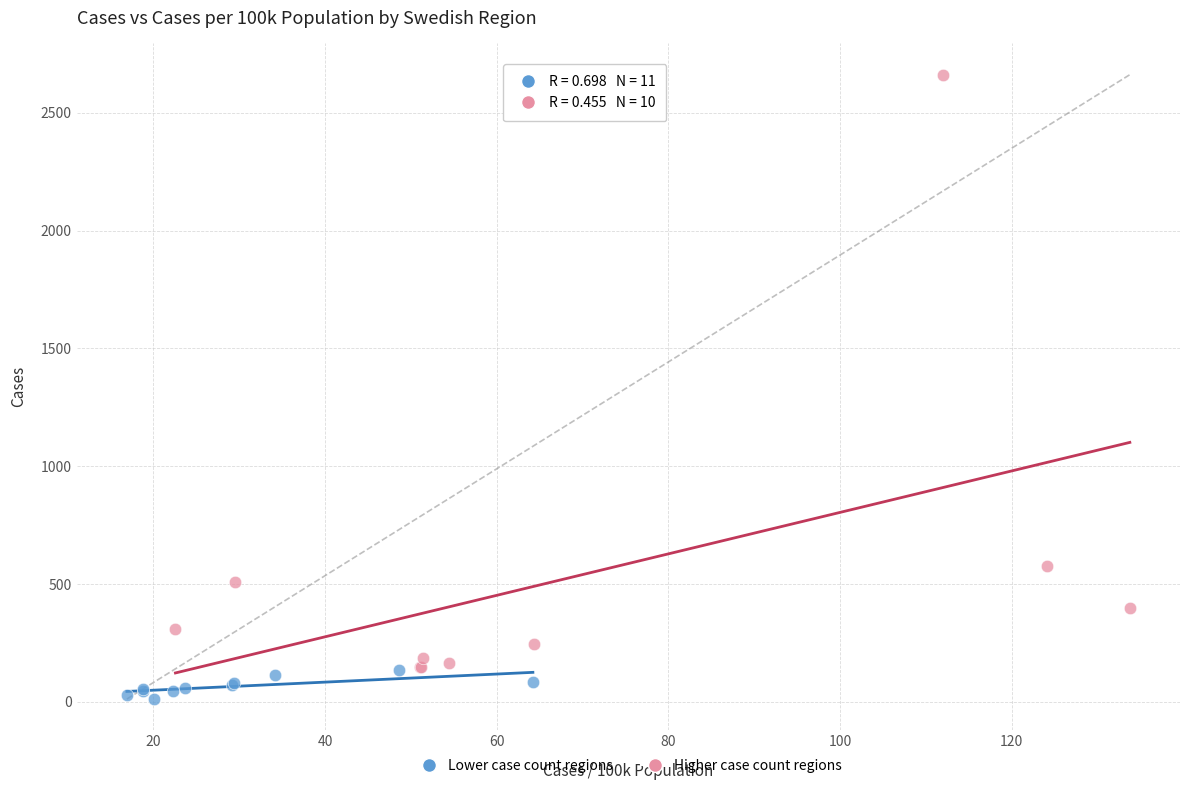

Which series has the largest Y range (max minus min)?

Higher case count regions